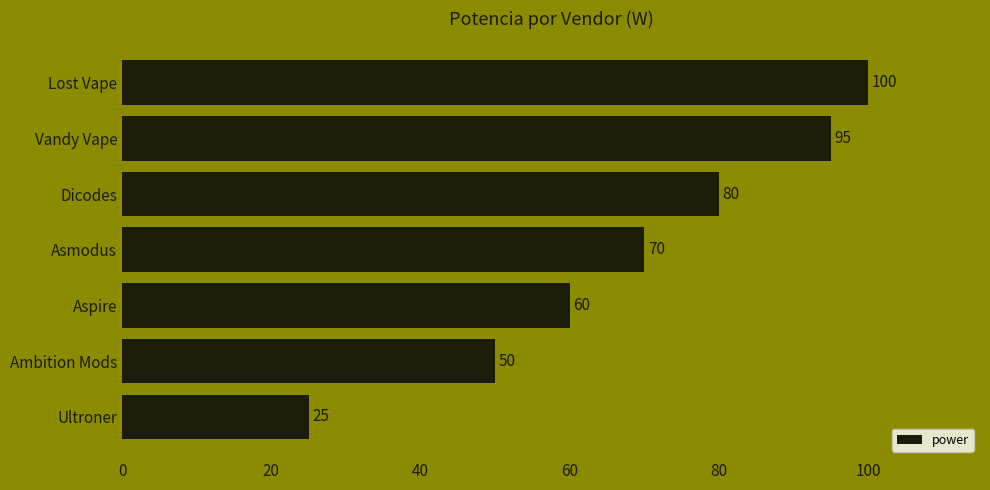

Reading top to bottom, list all the values displayed in this chart.

100	95	80	70	60	50	25